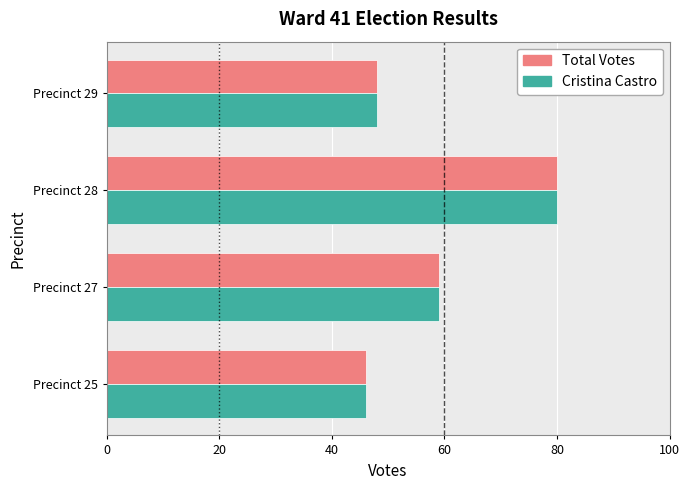

Is it true that Cristina Castro equals 48 at Precinct 29?

True